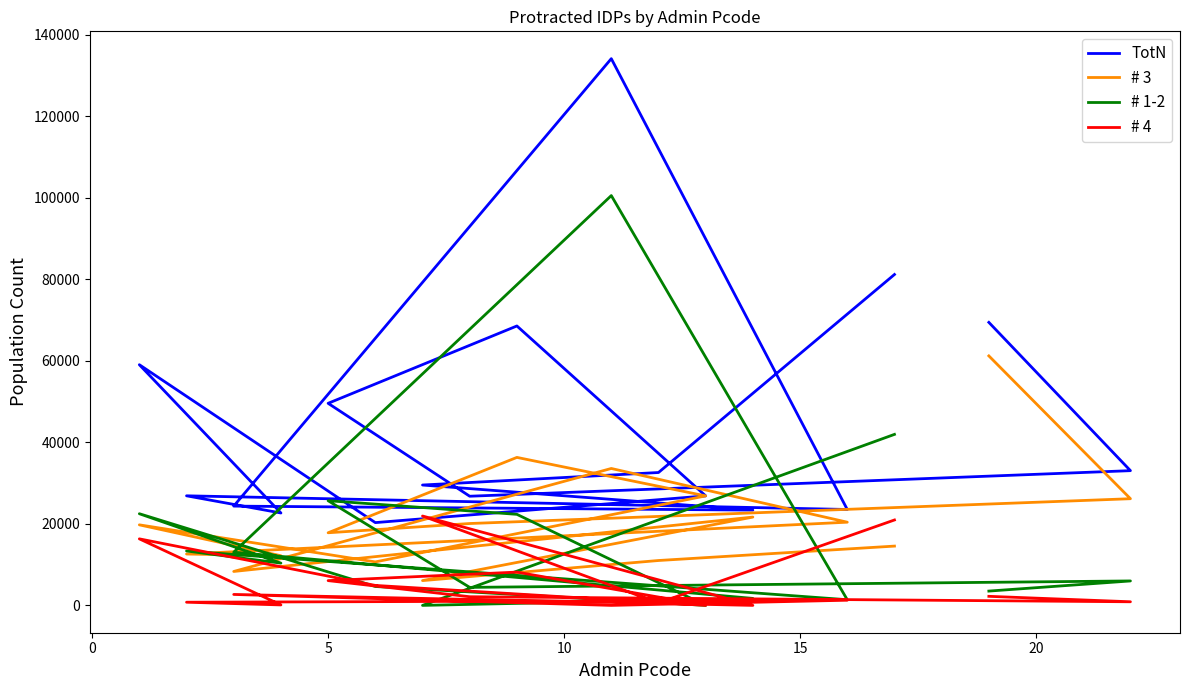

How many series are shown in this chart?

4